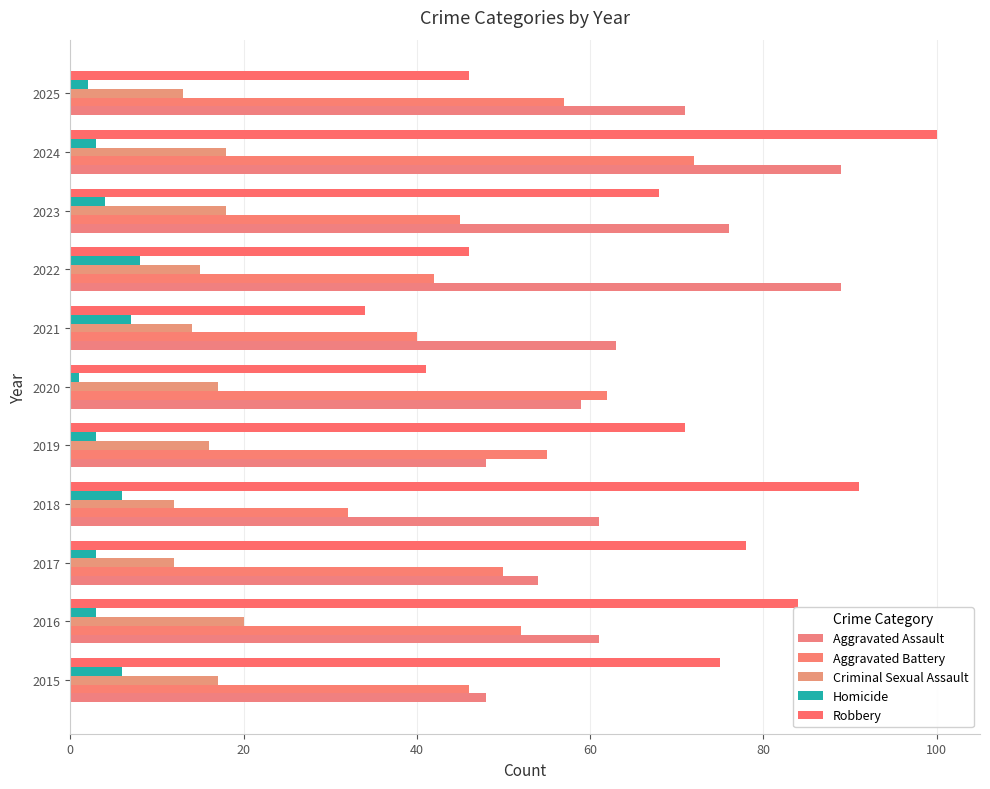

Which series has the largest range (max minus min)?

Robbery